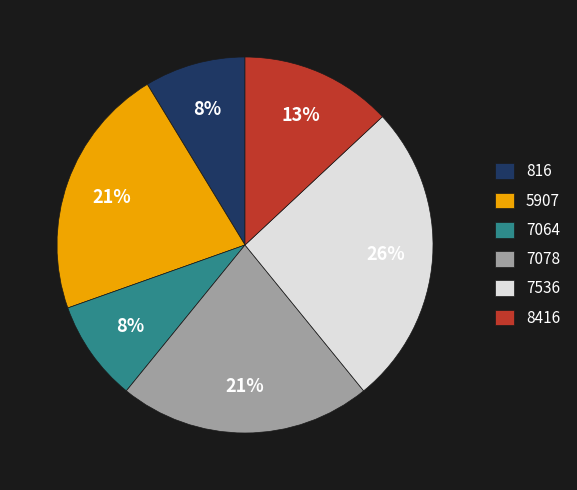

Which category has the smallest portion of the pie?

816